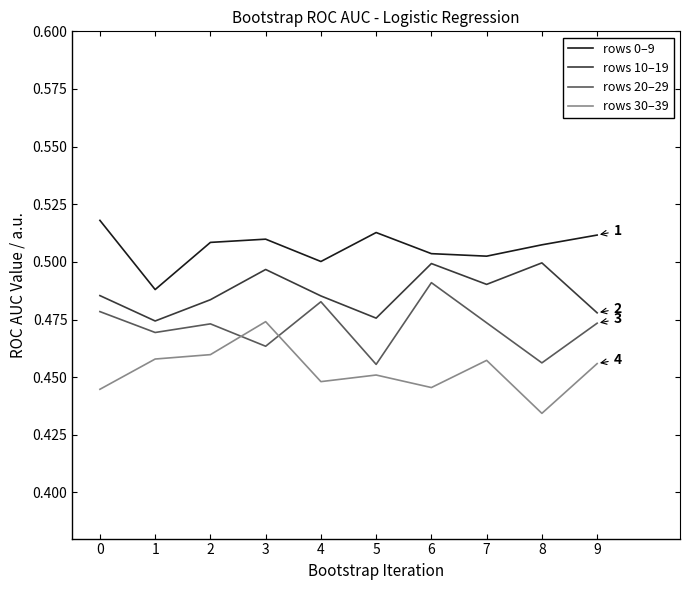

What is the total value across all series at 4?

1.9